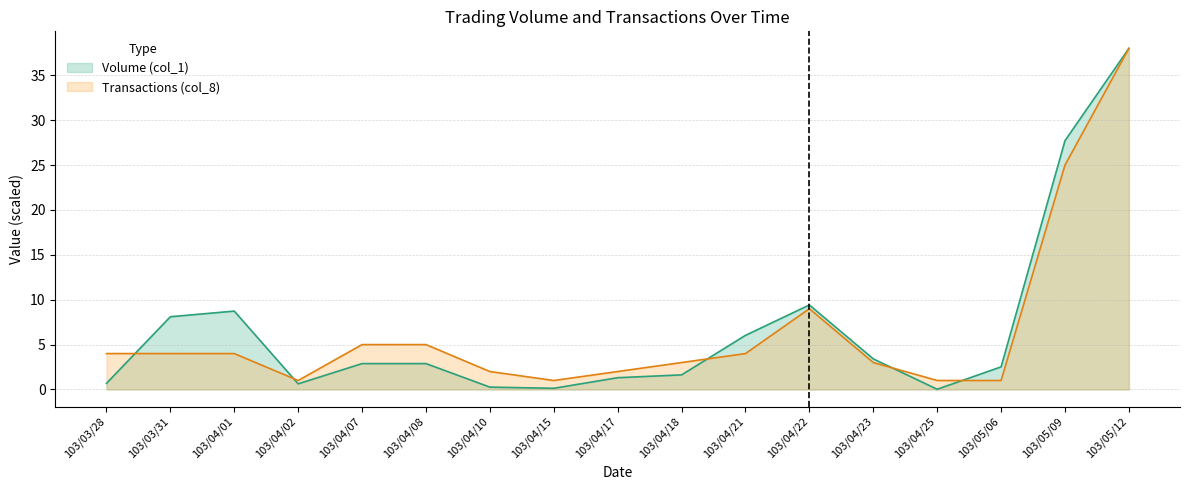

At 103/05/12, list the series in order from smallest to largest.

Volume (col_1), Transactions (col_8)